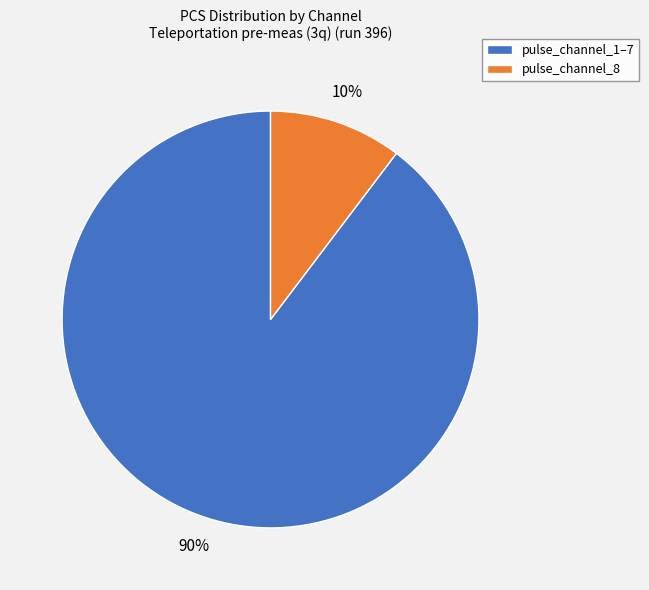

How many slices are in this pie chart?

2